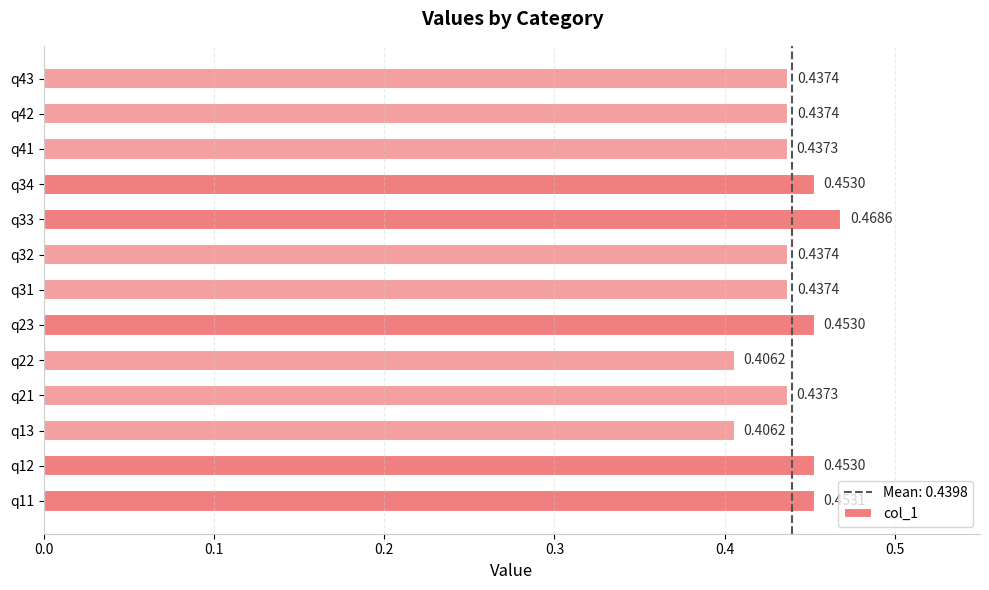

Count the number of data series in this chart.

1